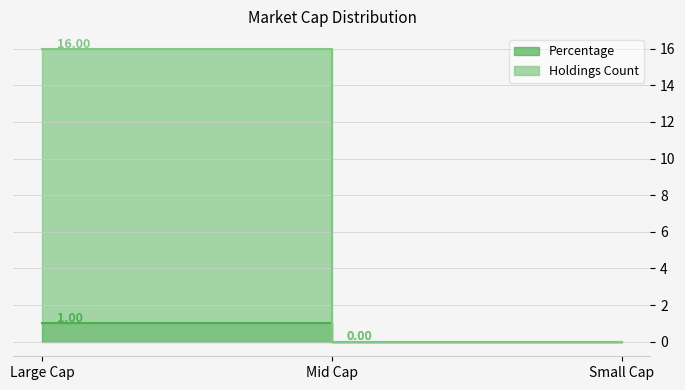

Reading left to right, list all the values displayed in this chart.

Percentage: 1	0	0
Holdings Count: 16	0	0